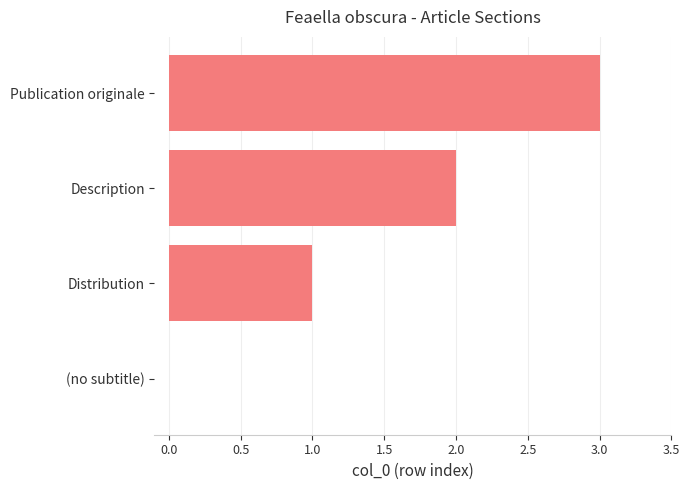

Are the bars grouped side by side (vs. stacked)?

No